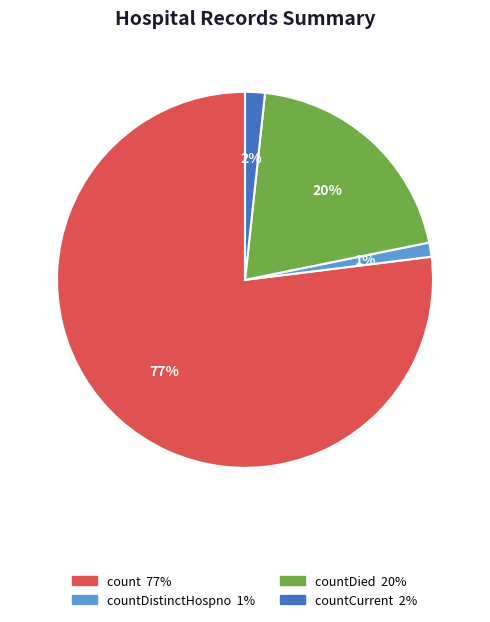

To the nearest percent, what is the difference between the largest and smallest slice percentages?

76%